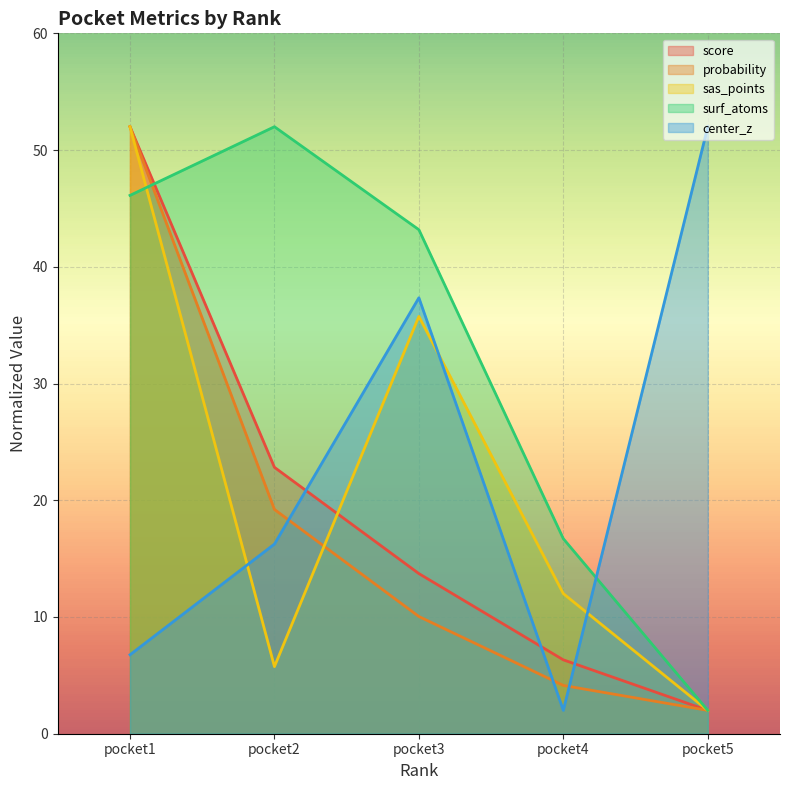

What is the sum of all probability values?

87.4